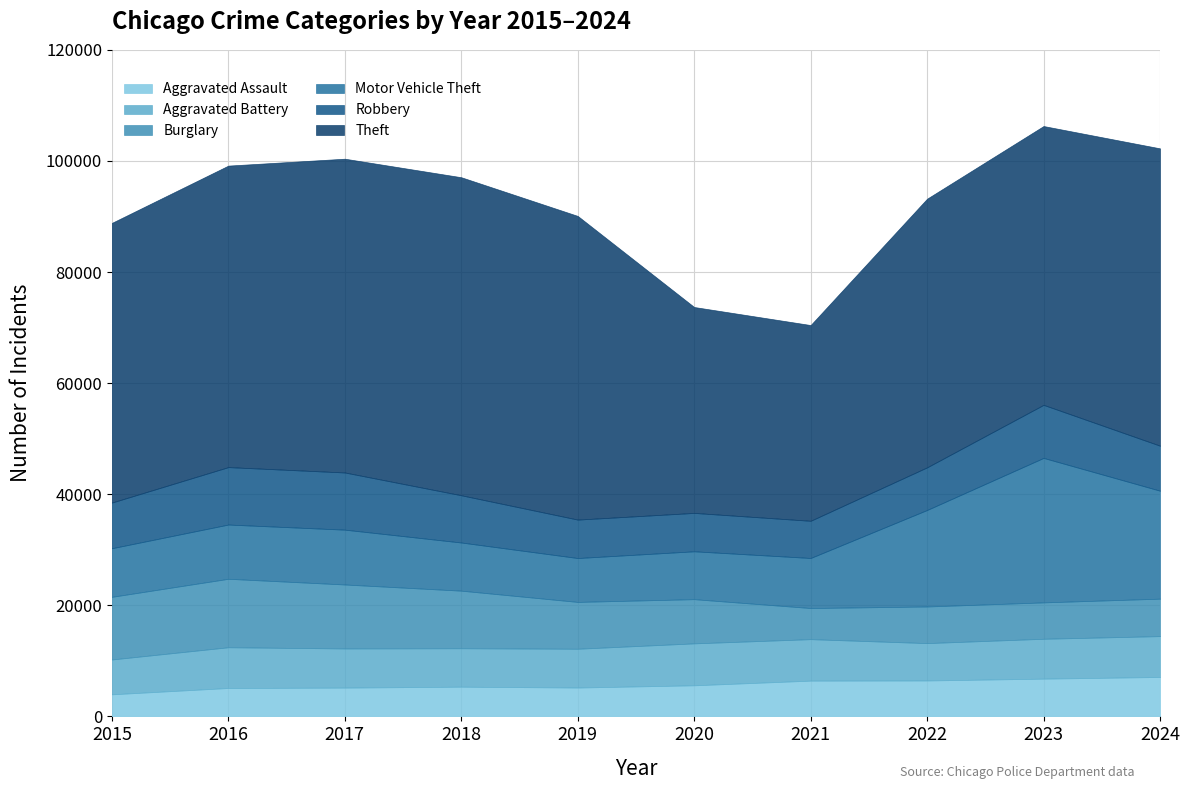

True or false: Theft and Aggravated Assault intersect in this chart.

False